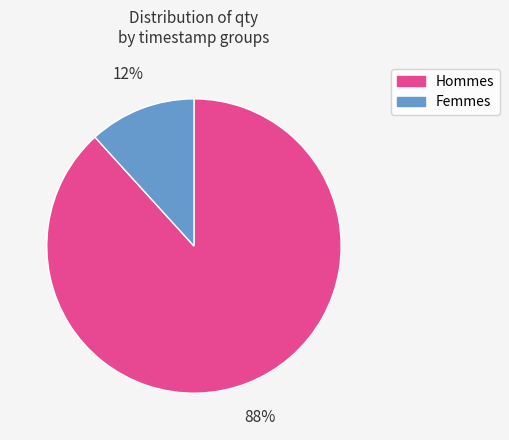

Is the sum of Hommes and Femmes greater than half?

Yes